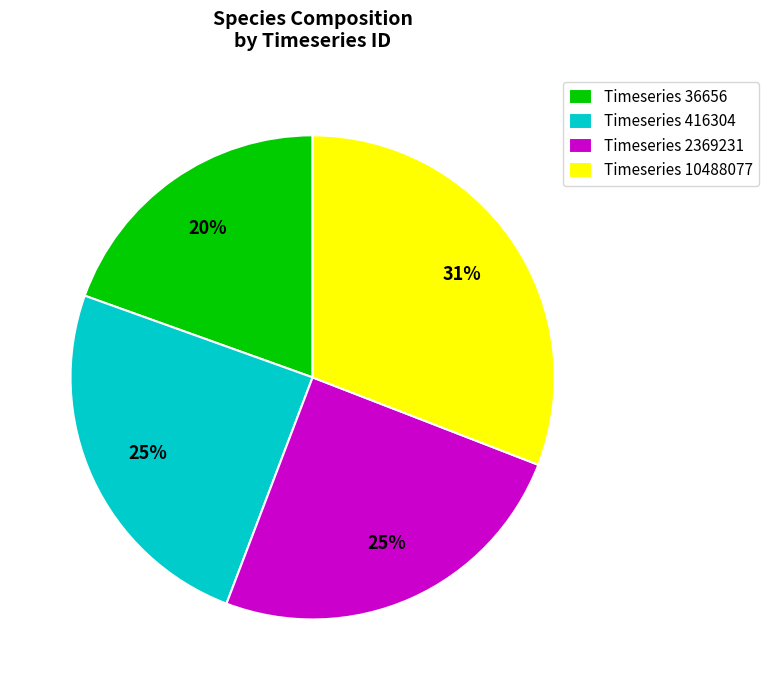

The Timeseries 36656 slice represents 26% of the pie. True or false?

False